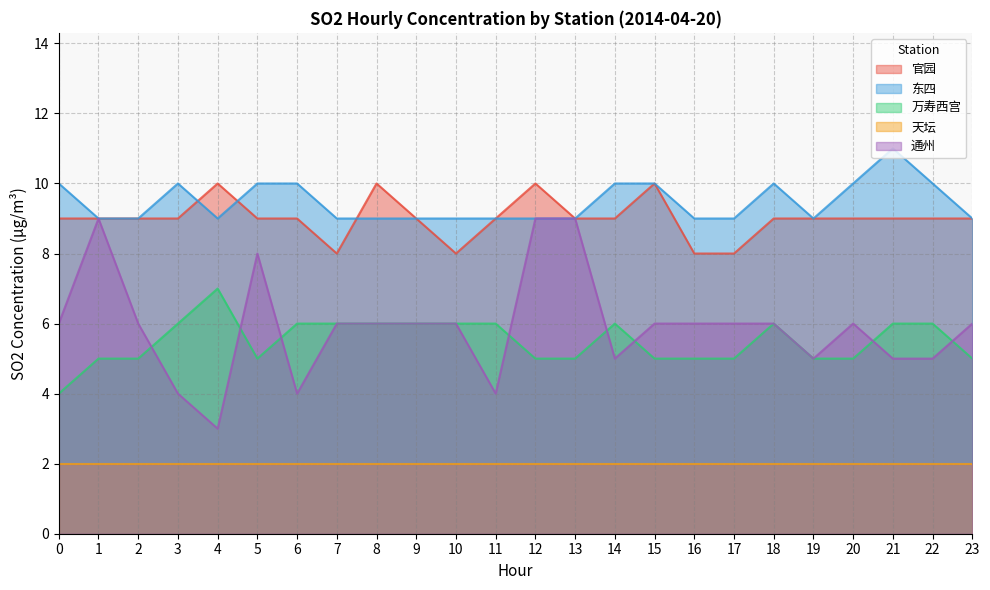

What is the value of the 东四 point at the 12th from the left?

9